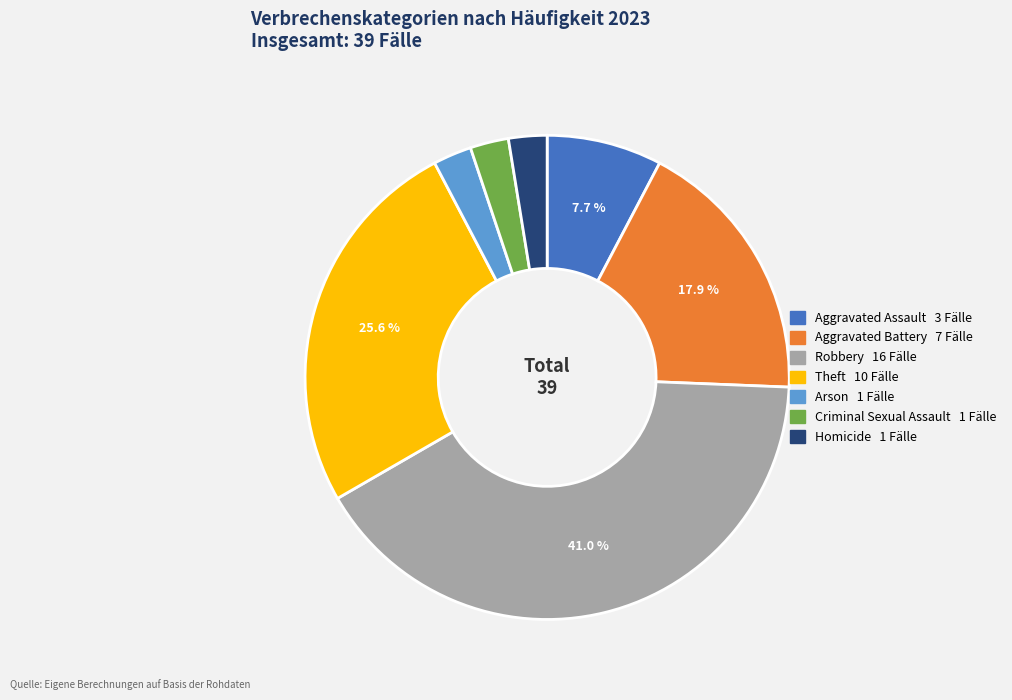

To the nearest percent, what percentage of the pie is Aggravated Battery?

18%